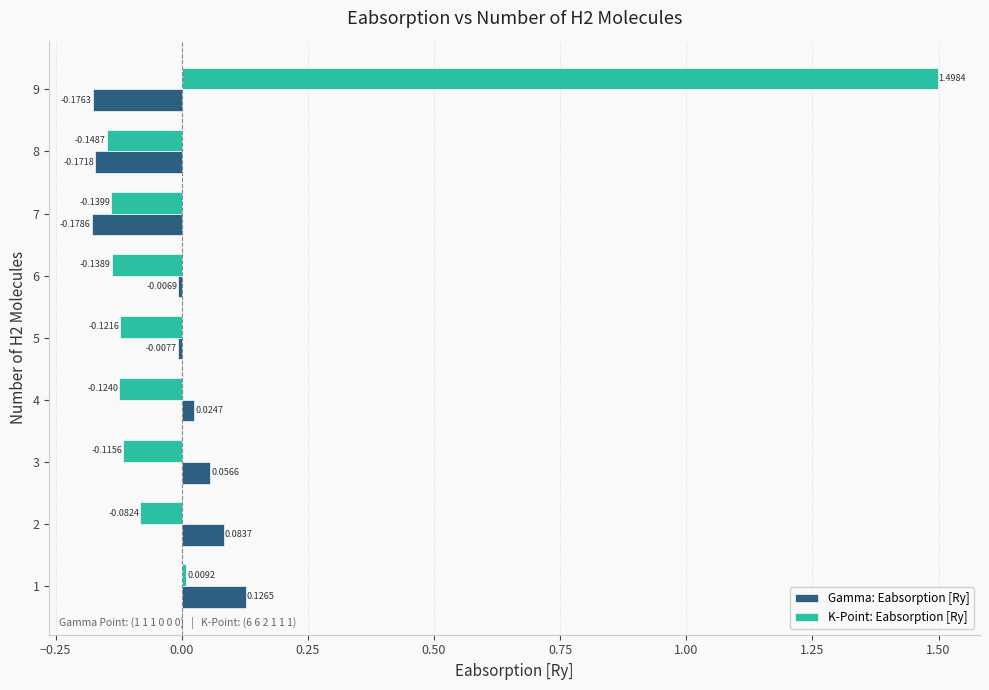

Which series has the widest spread of values?

K-Point: Eabsorption [Ry]